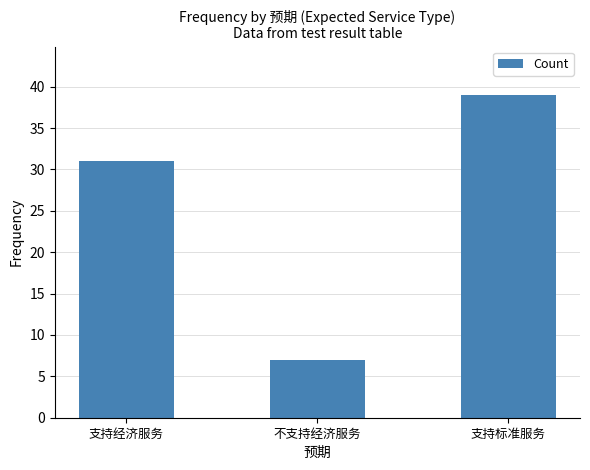

Reading right to left, list all the values displayed in this chart.

支持标准服务=39	不支持经济服务=7	支持经济服务=31